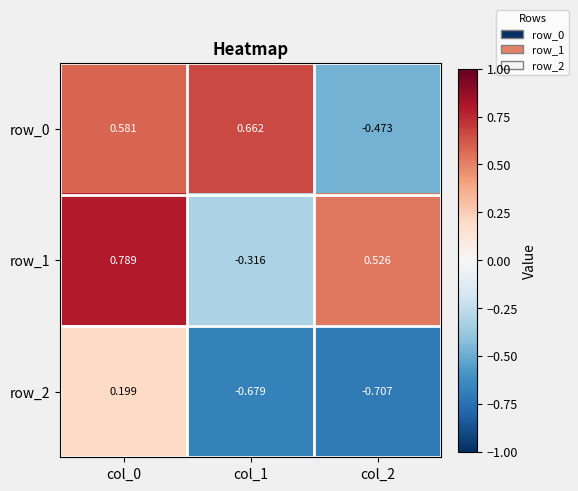

How many values in the row_0 series are below 0?

1